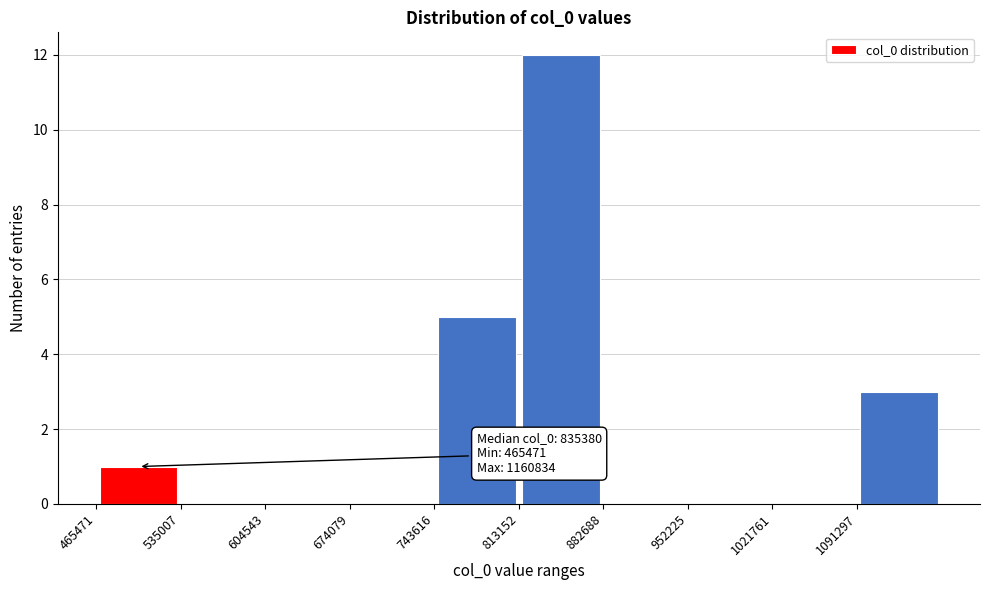

Over which range of the x-axis is the bar tallest?

810000 to 880000